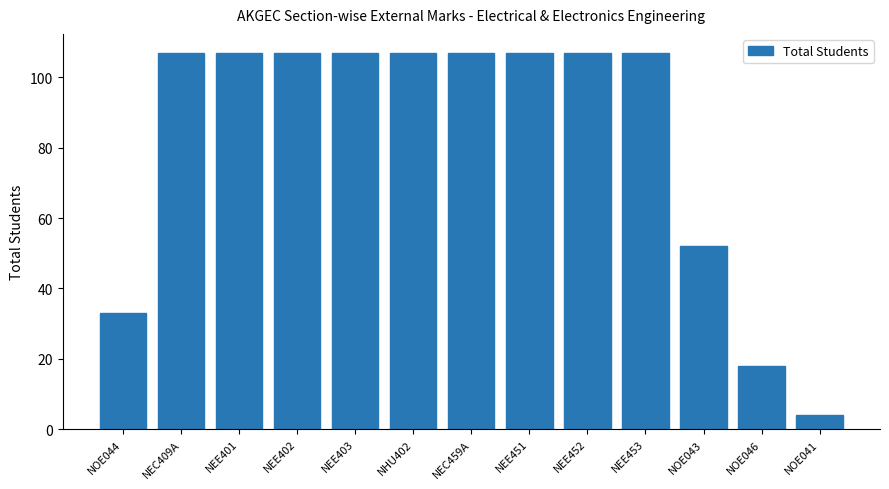

Reading left to right, list all the values displayed in this chart.

NOE044=33	NEC409A=107	NEE401=107	NEE402=107	NEE403=107	NHU402=107	NEC459A=107	NEE451=107	NEE452=107	NEE453=107	NOE043=52	NOE046=18	NOE041=4